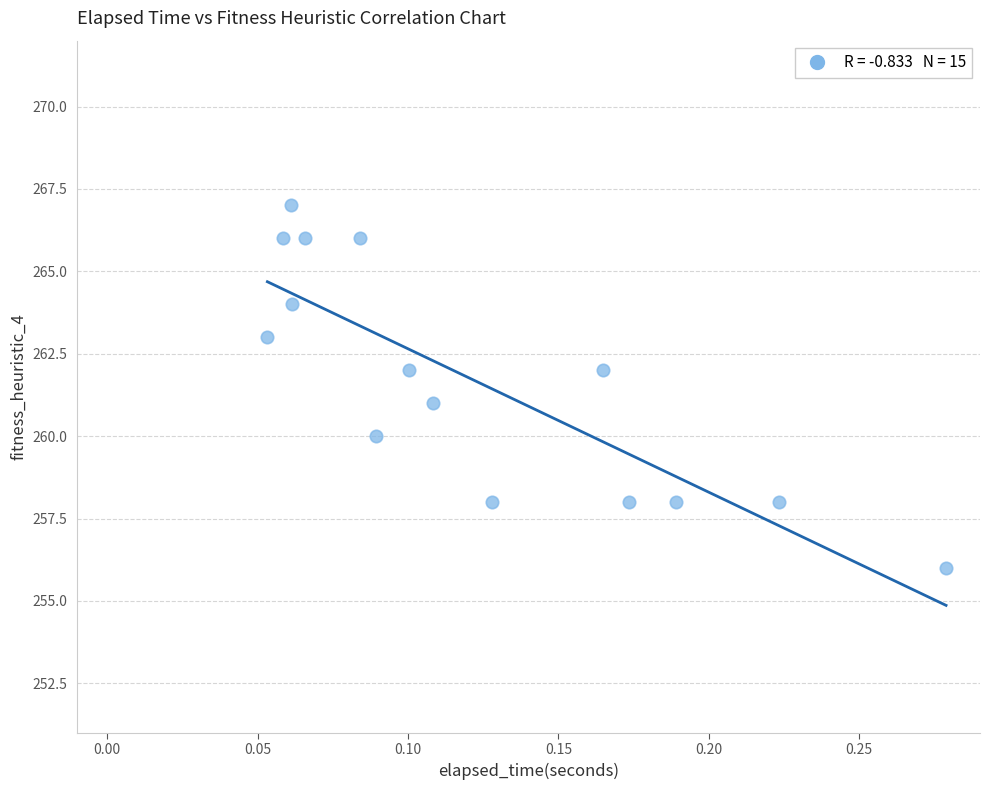

What is the range of Y values (max minus min)?

11